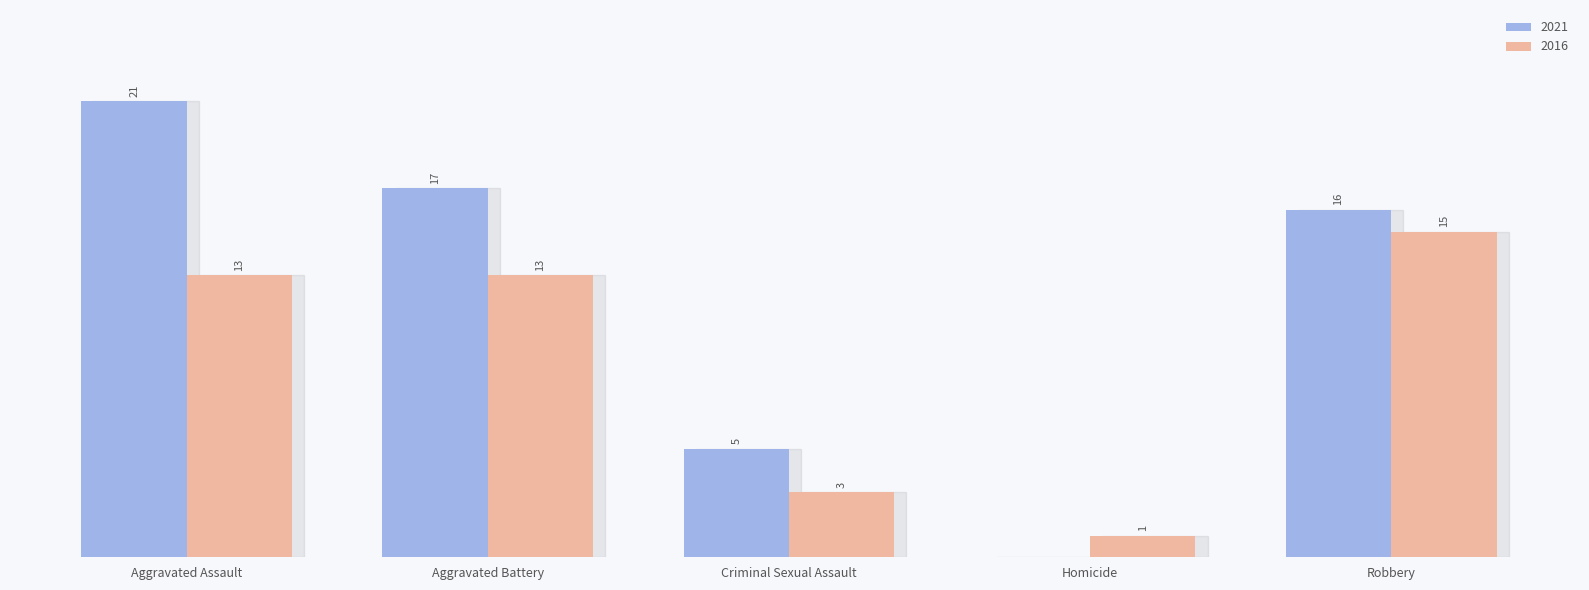

Are the bars grouped side by side (vs. stacked)?

Yes